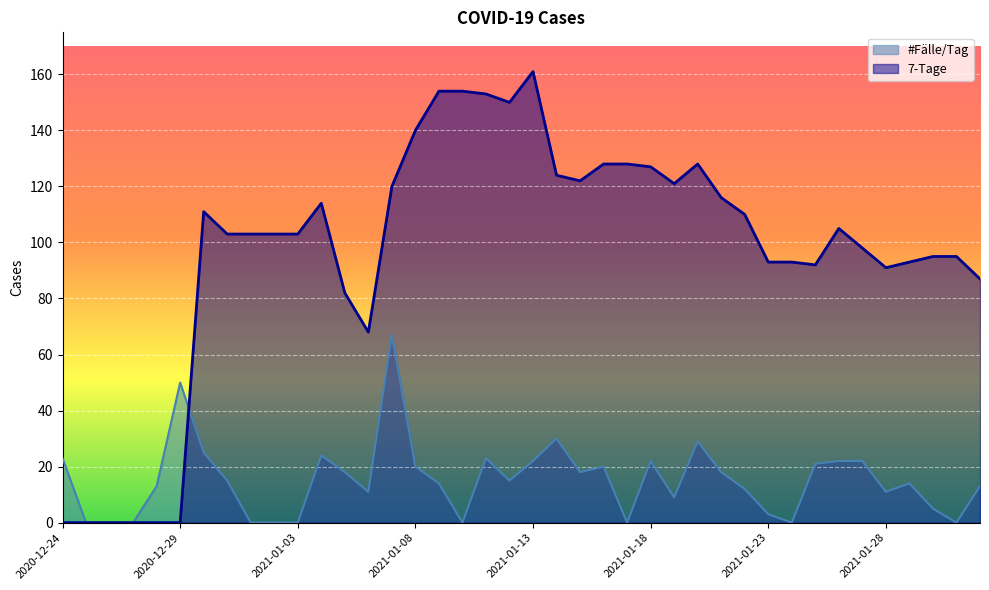

At how many categories does at least one series exceed 154?

1